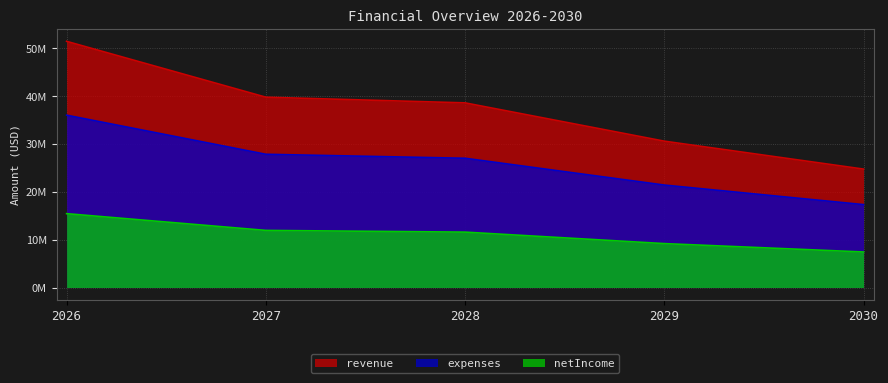

What is the total value across all series at 2028?

77221500